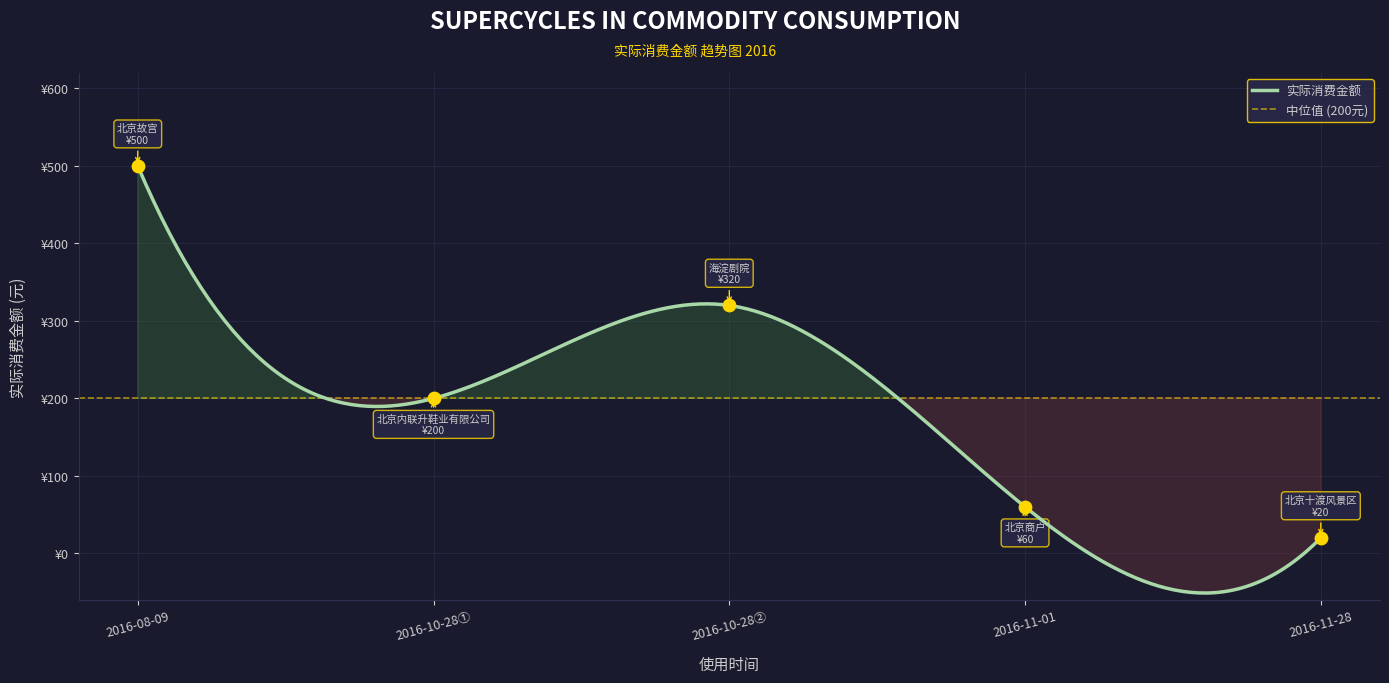

What is the ratio of the value at 2016-10-28 to the value at 2016-08-09?

0.4